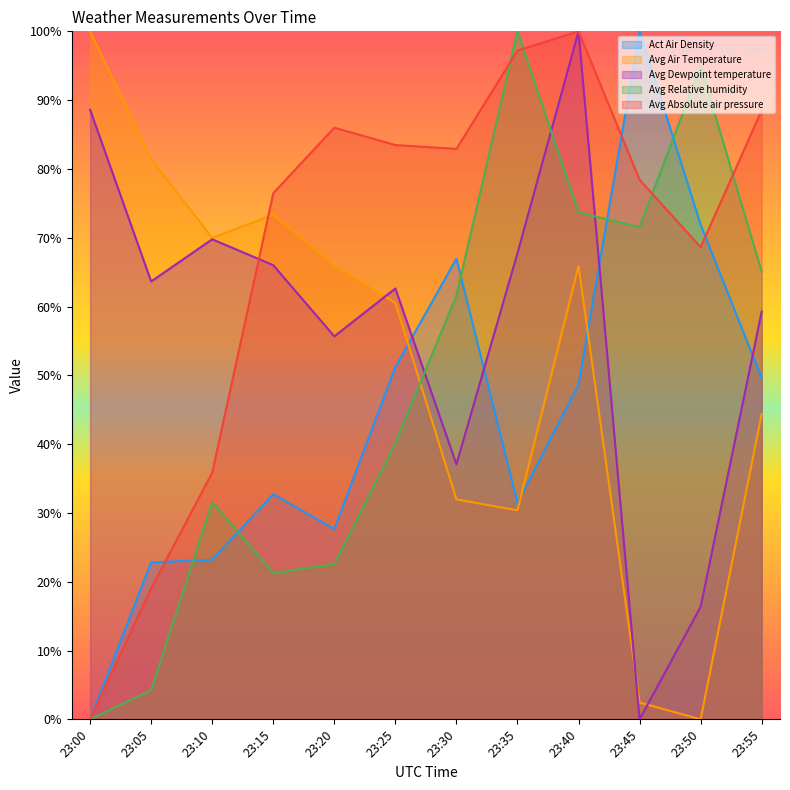

Which category has the lowest value in the Avg Air Temperature series?

23:50